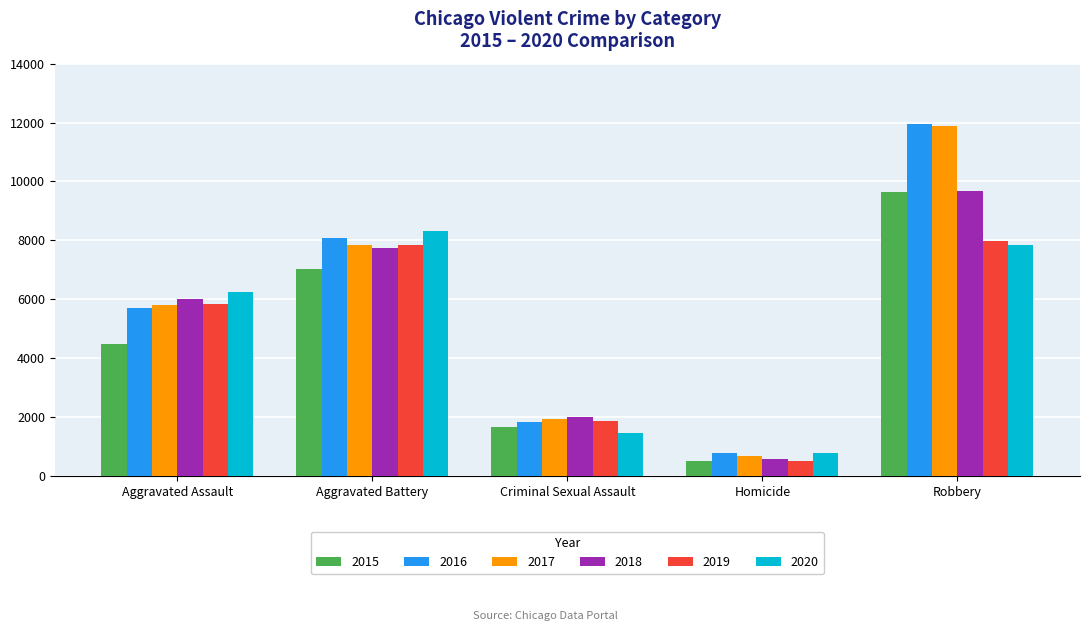

Reading right to left, list all the values displayed in this chart.

2015: Robbery=9638	Homicide=496	Criminal Sexual Assault=1676	Aggravated Battery=7018	Aggravated Assault=4480
2016: Robbery=11960	Homicide=786	Criminal Sexual Assault=1824	Aggravated Battery=8085	Aggravated Assault=5712
2017: Robbery=11880	Homicide=672	Criminal Sexual Assault=1951	Aggravated Battery=7845	Aggravated Assault=5793
2018: Robbery=9680	Homicide=589	Criminal Sexual Assault=1990	Aggravated Battery=7734	Aggravated Assault=6001
2019: Robbery=7994	Homicide=498	Criminal Sexual Assault=1886	Aggravated Battery=7857	Aggravated Assault=5841
2020: Robbery=7855	Homicide=787	Criminal Sexual Assault=1461	Aggravated Battery=8319	Aggravated Assault=6263